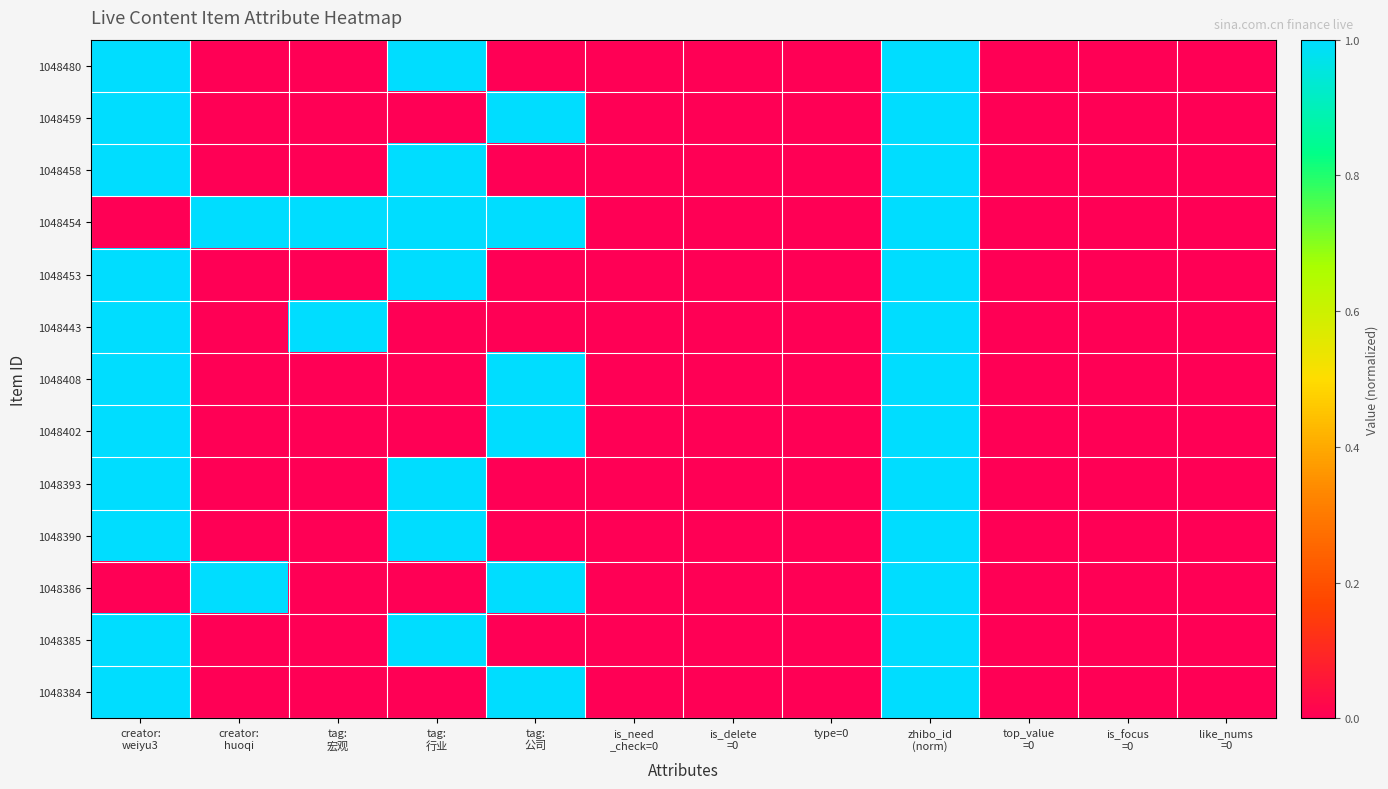

At which category is the sum across all series the highest?

zhibo_id
(norm)